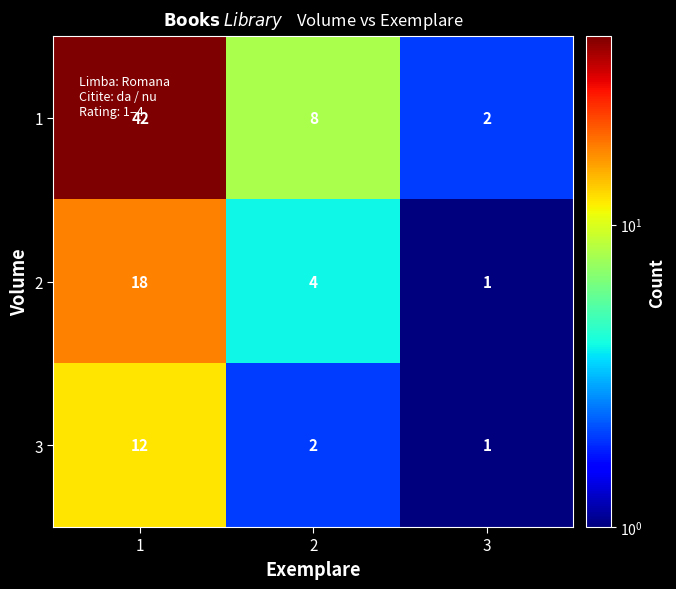

Rank the series by their average value, from highest to lowest.

1, 2, 3